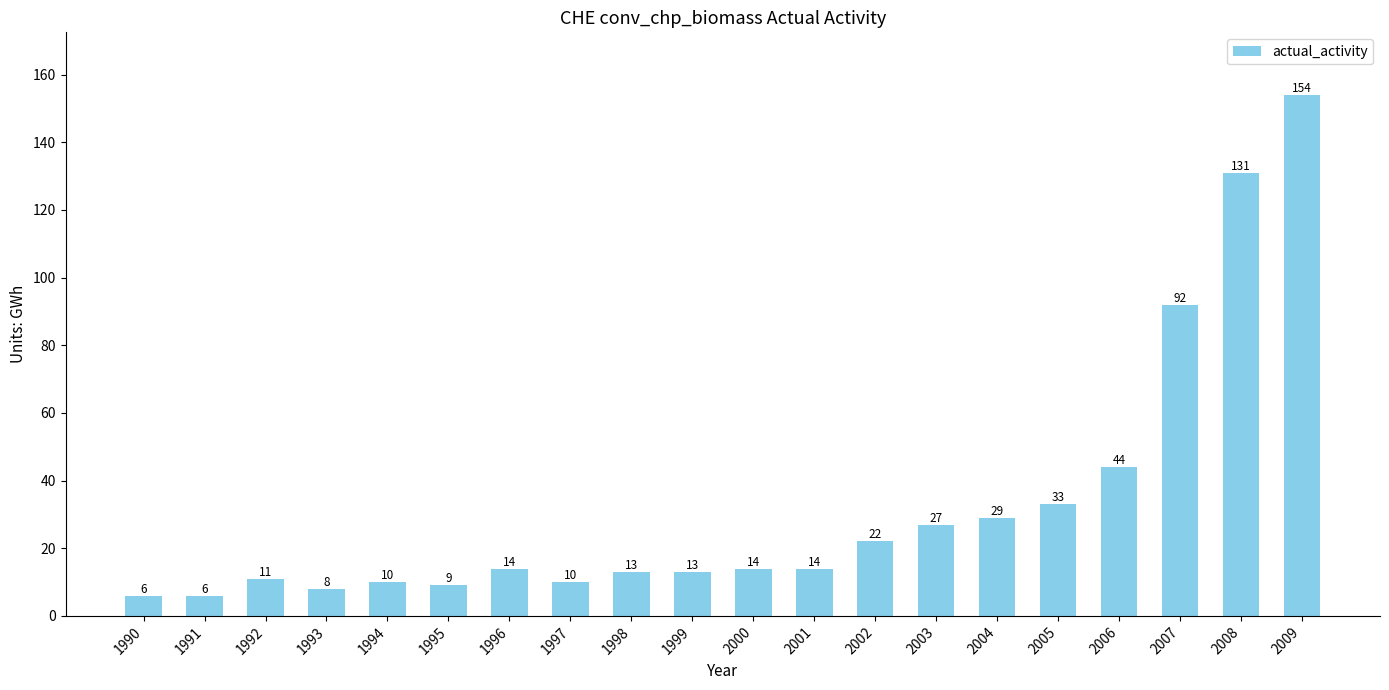

Is it true that the value at 2002 is 5?

False